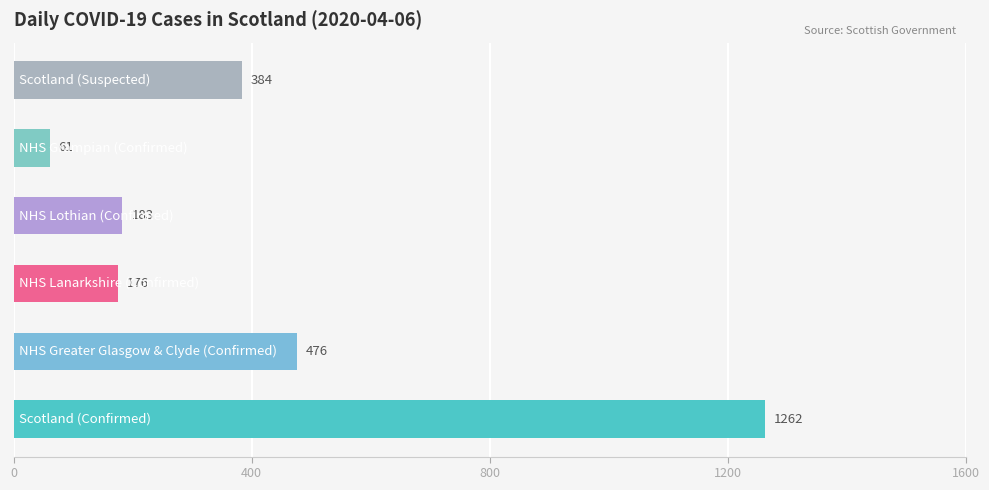

What is the average value?

424